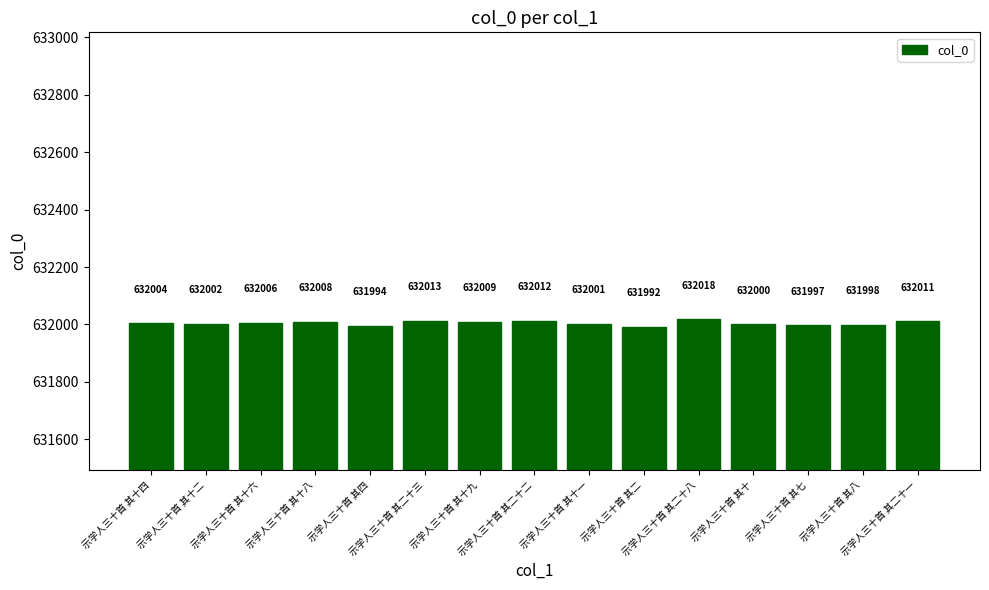

Reading left to right, transcribe all the data shown in this chart.

632004	632002	632006	632008	631994	632013	632009	632012	632001	631992	632018	632000	631997	631998	632011